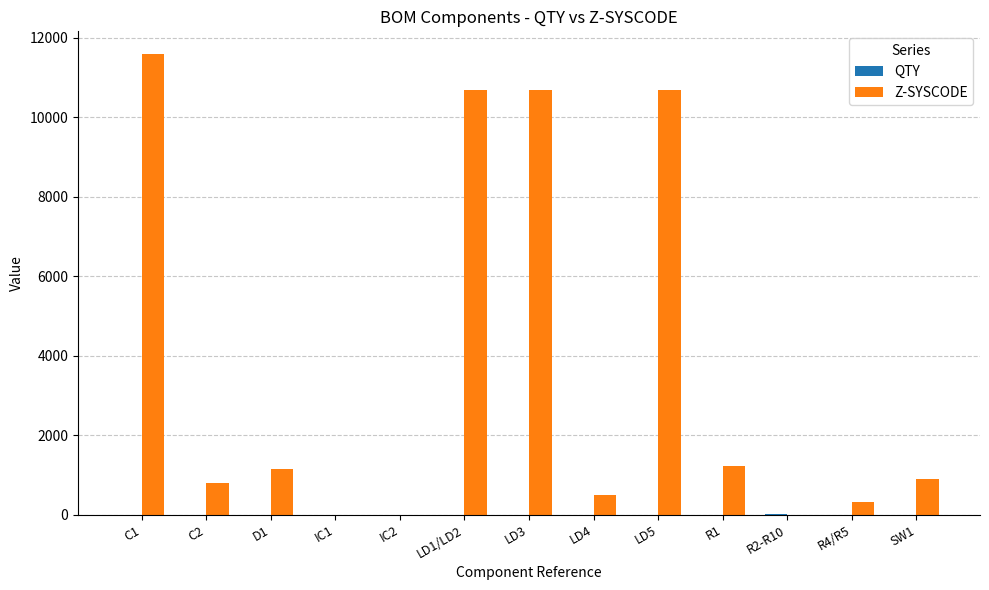

The value of Z-SYSCODE at LD3 is 10690. True or false?

True